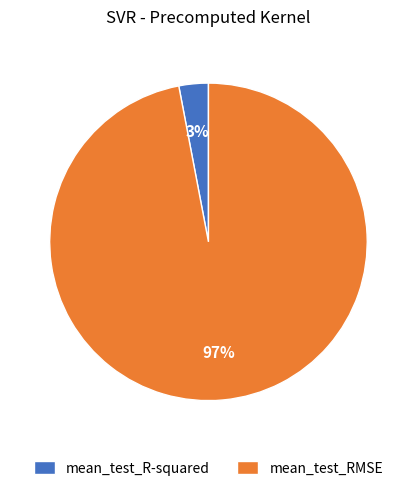

Count the number of slices in the pie.

2